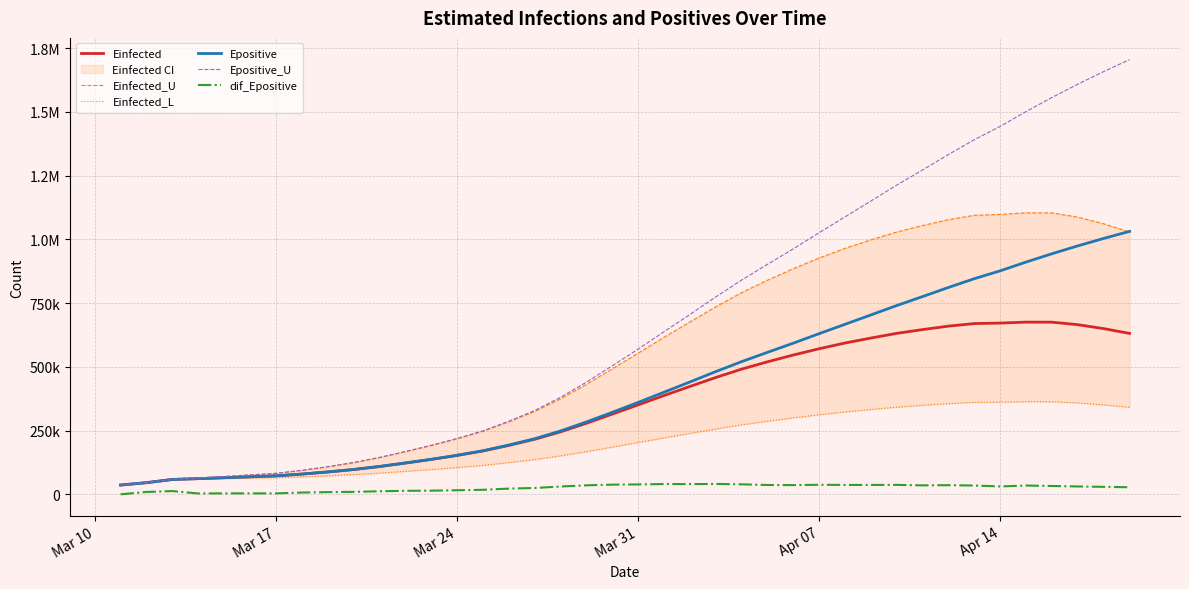

Which series has the largest total across all categories?

Epositive_U